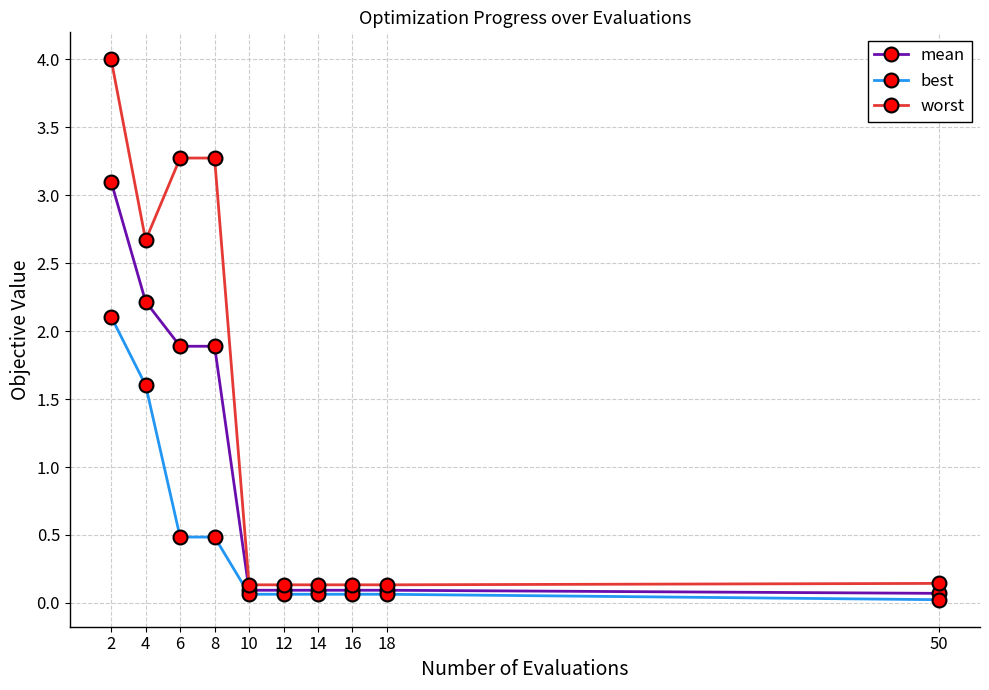

How many data points does each series have?

10